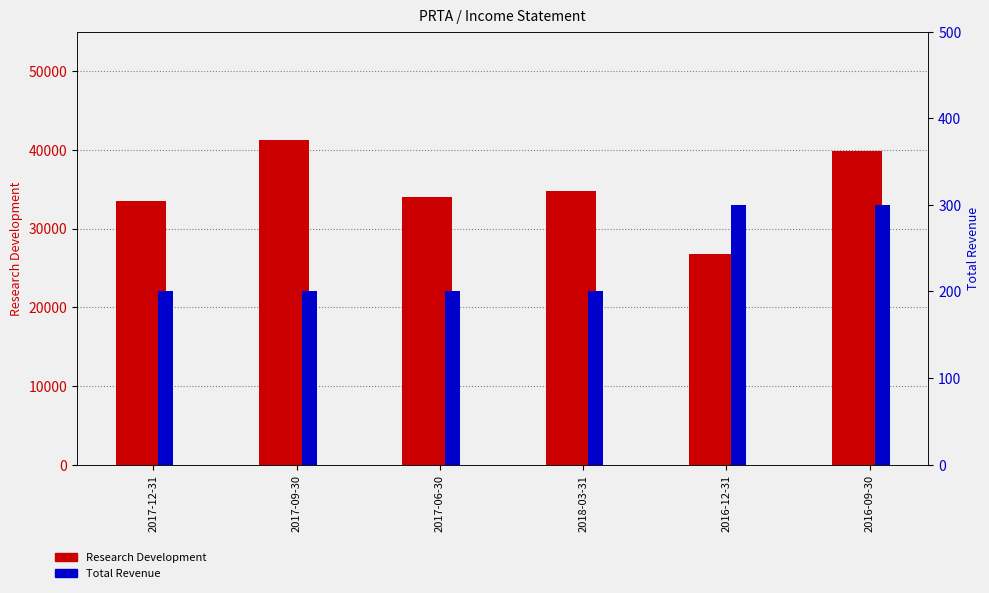

Is the value of Research Development at 2017-12-31 greater than the value of Total Revenue at 2016-09-30?

Yes